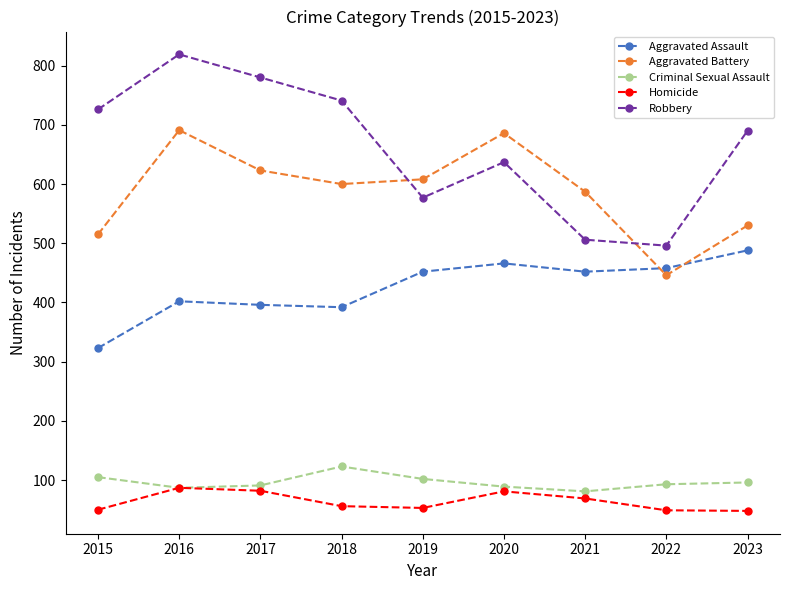

The value of Aggravated Assault at 2022 is 458. True or false?

True